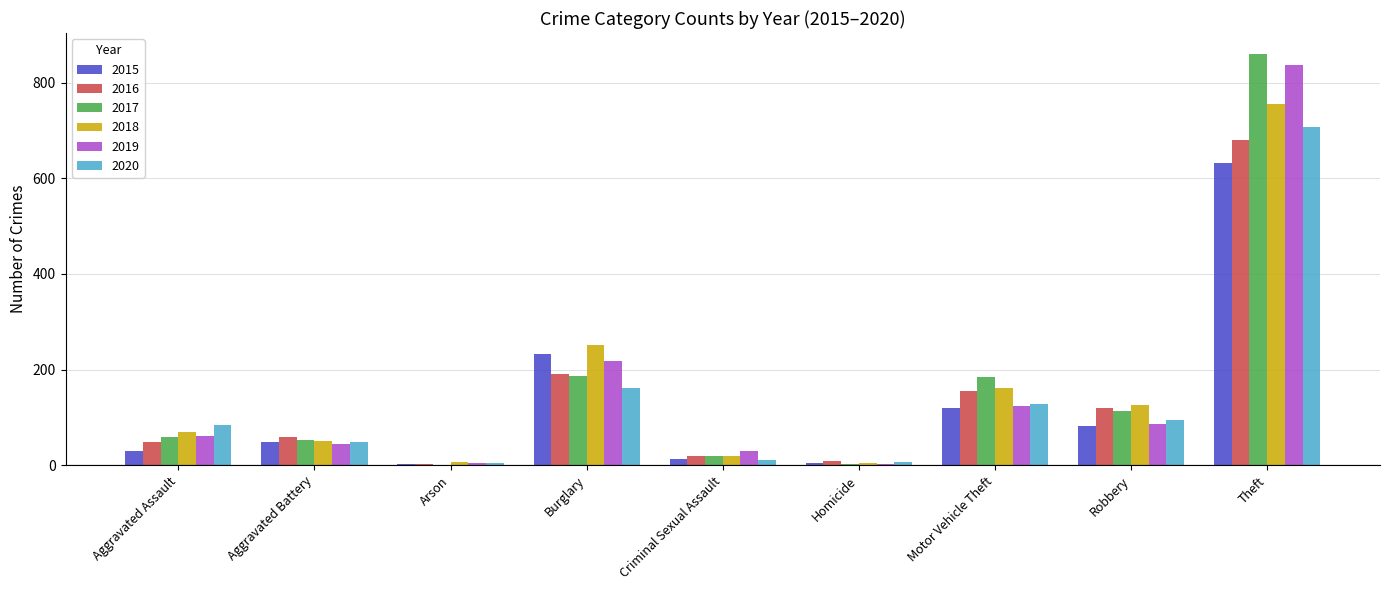

Which series has the widest spread of values?

2017